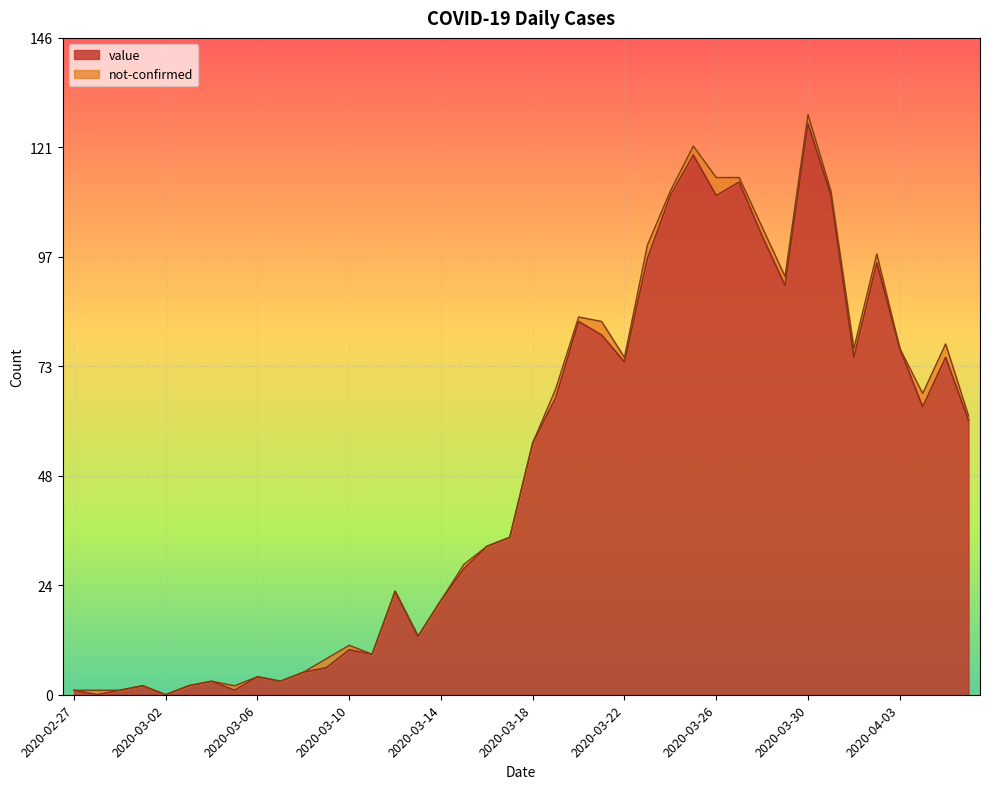

Reading left to right, what are all the values shown in this chart?

1	0	1	2	0	2	3	1	4	3	5	6	10	9	23	13	21	28	33	35	56	66	83	80	74	97	111	120	111	114	102	91	127	111	75	96	77	64	75	61